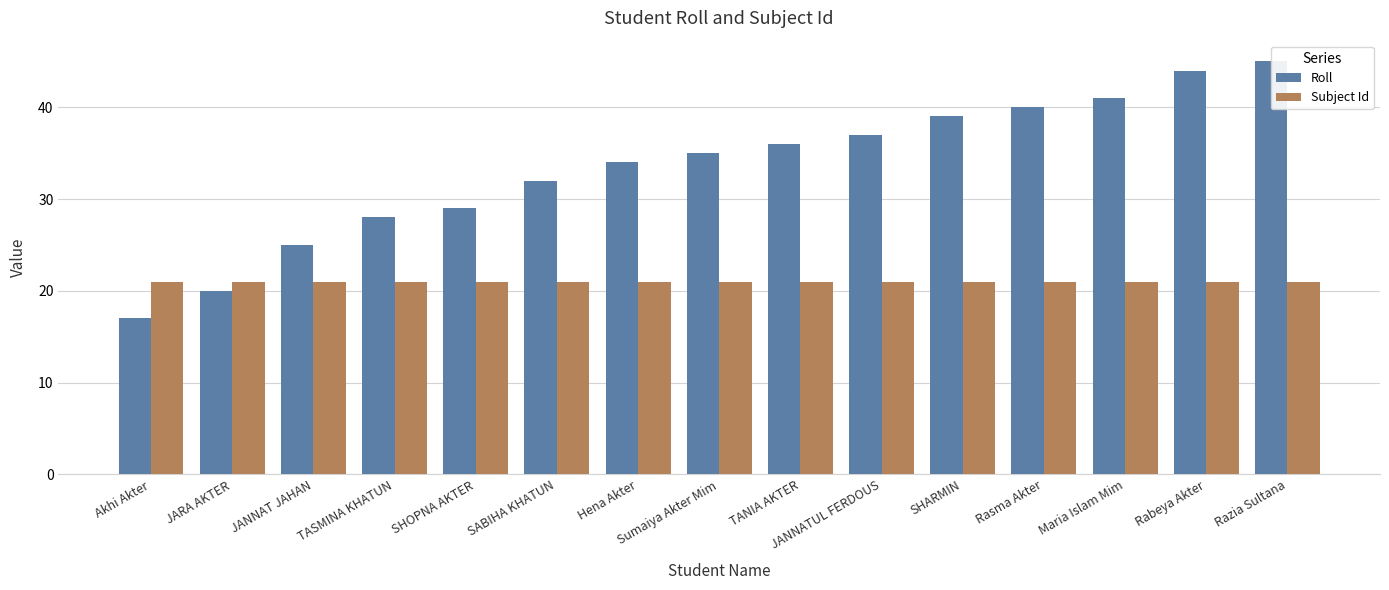

How many data points does each series have?

15